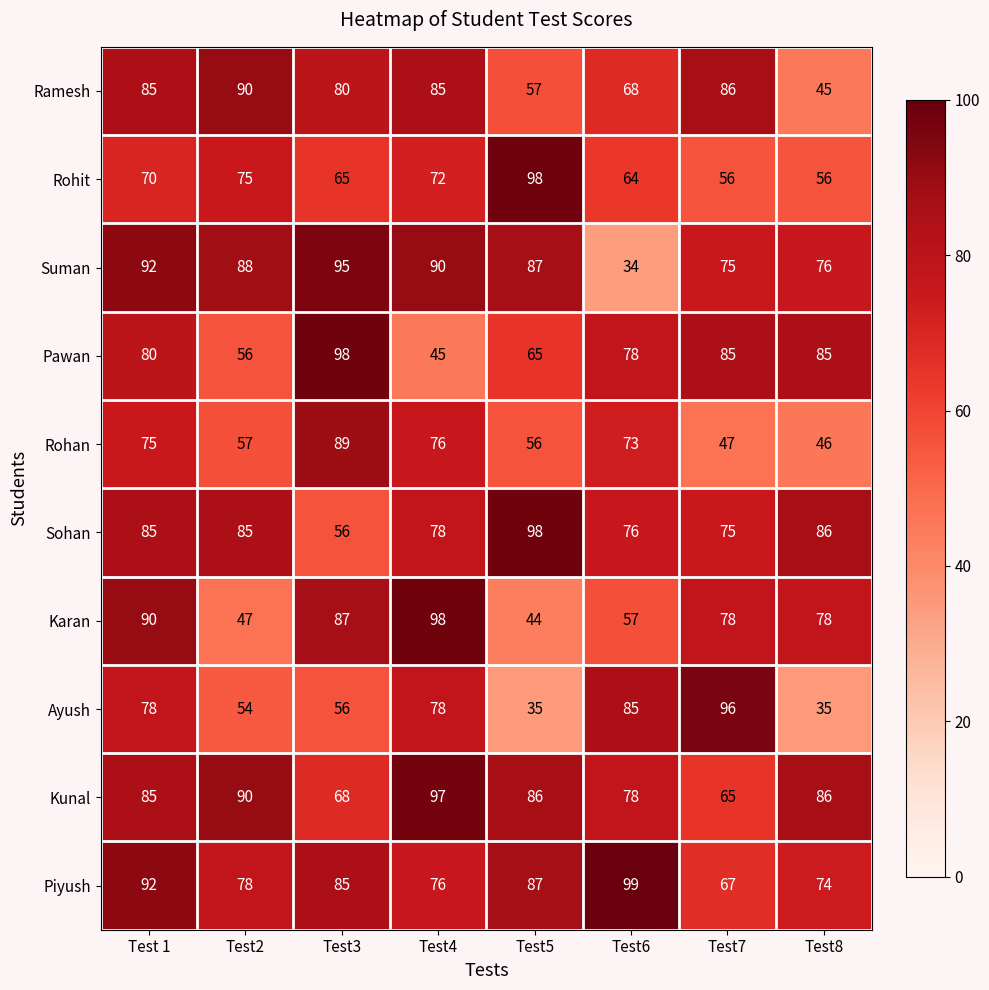

What is the spread (max minus min) of values at Test8?

51